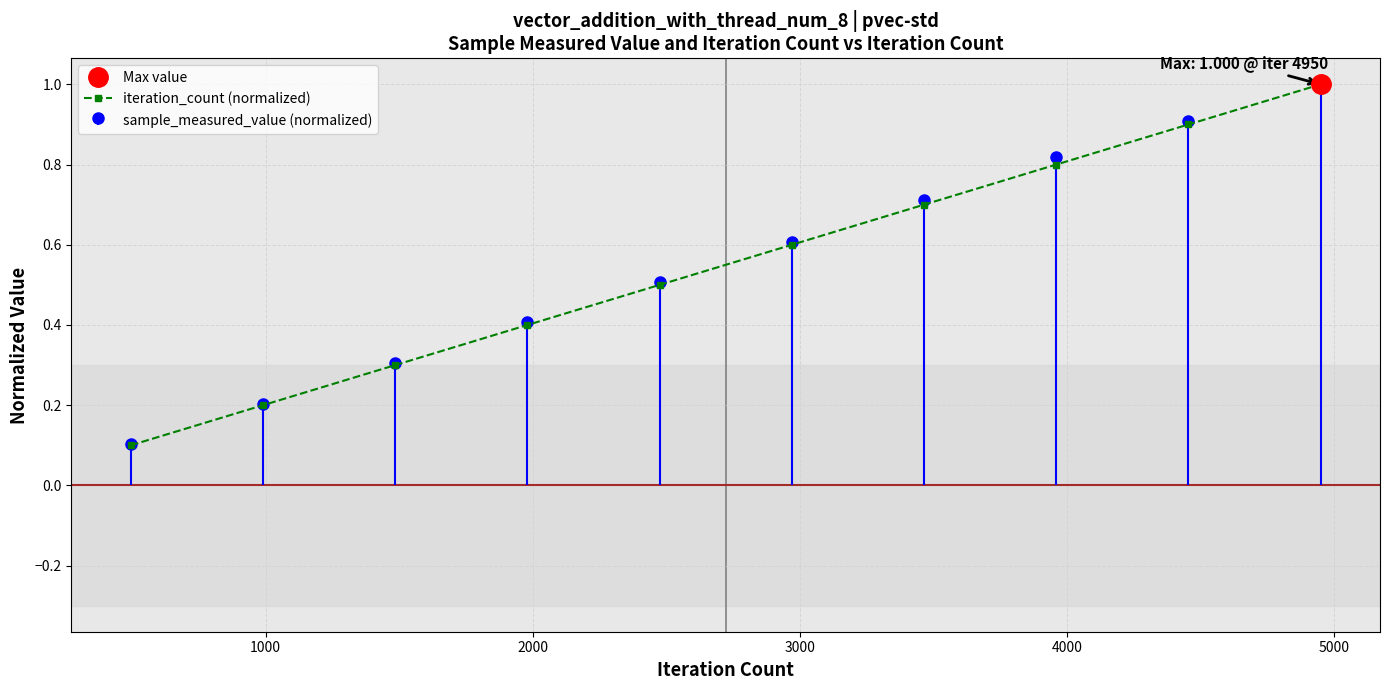

What is the greatest value displayed?

1.0